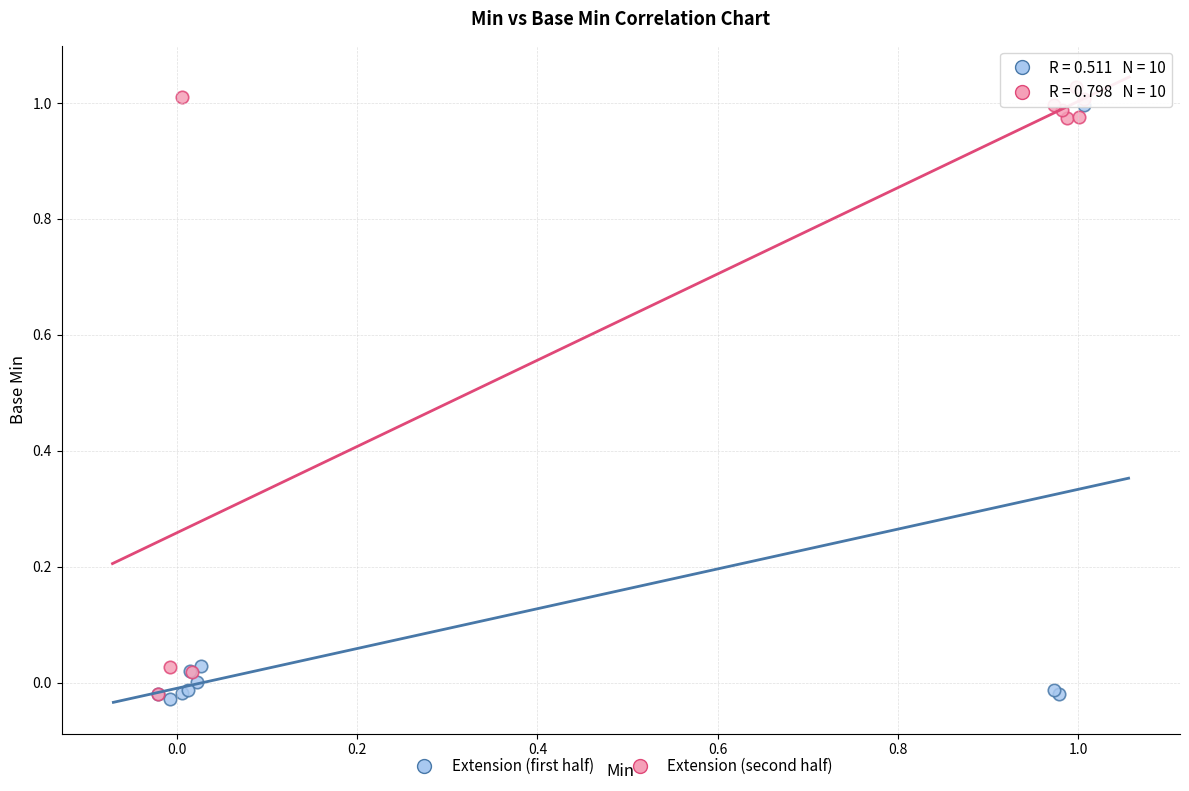

What are all the series names shown in the legend?

Extension (first half), Extension (second half)